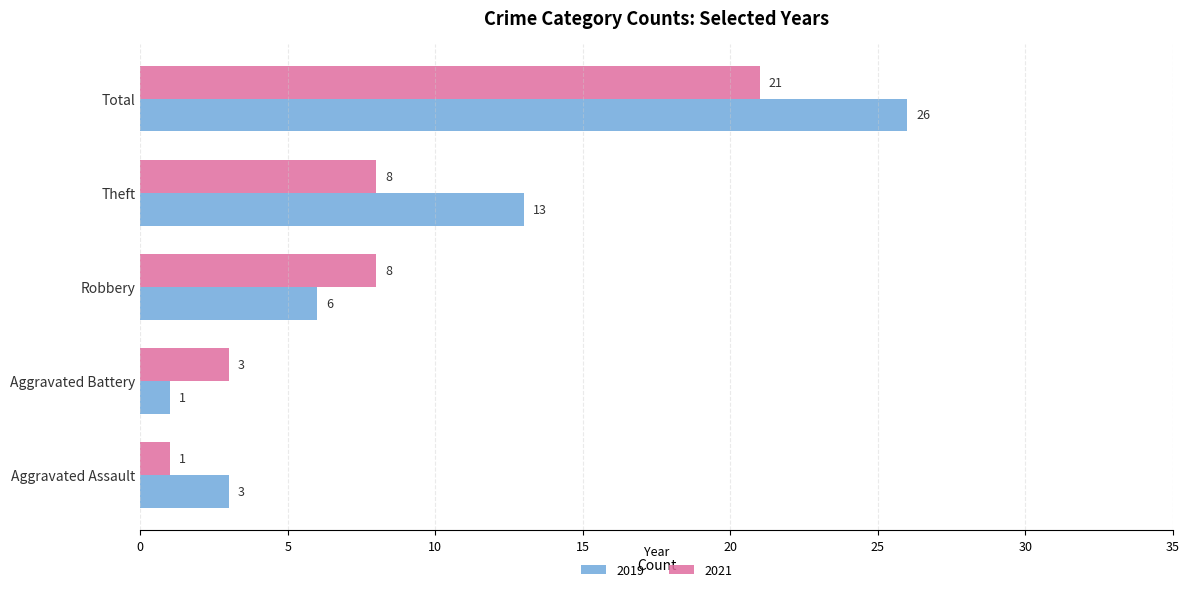

What is the minimum value shown in the chart?

1